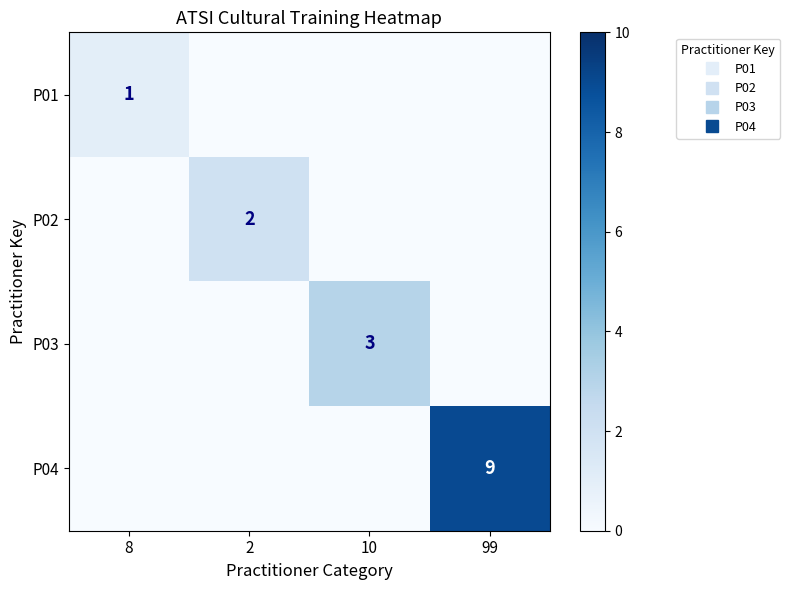

Which has a higher value, 10 or 99?

10